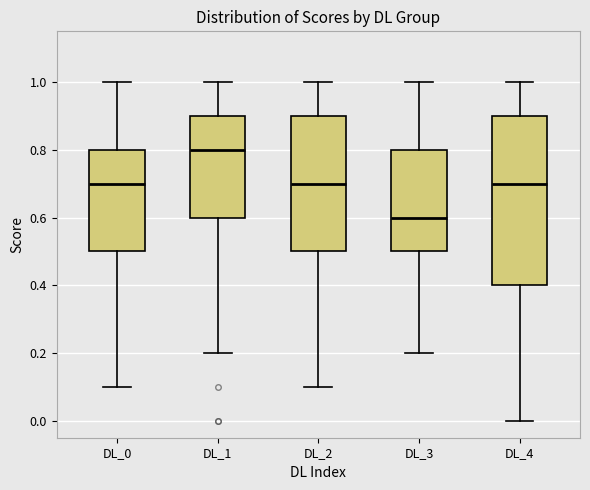

Which box has the highest median line?

DL_1